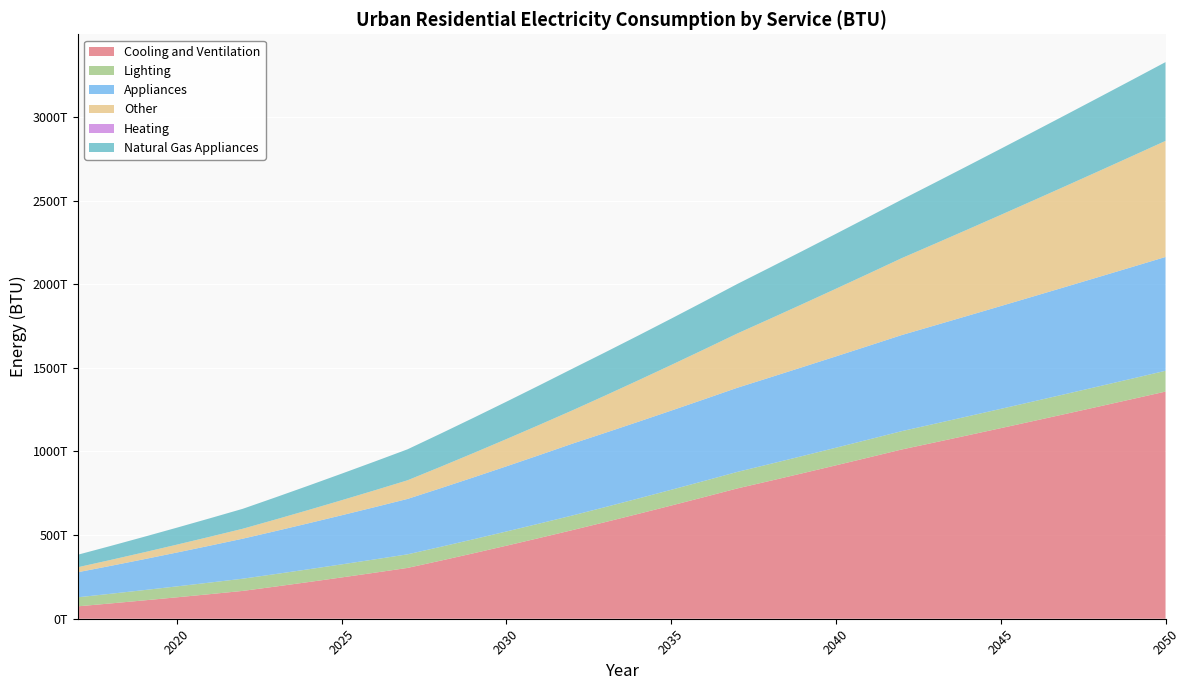

Reading left to right, what are all the values shown in this chart?

Cooling and Ventilation: 74230285047056.8	91643082695721.8	109587364276843.0	128031299879787.2	146945551519411.8	166303033955045.4	192492988790209.2	219368112497386.4	246894155819425.2	275039114759746.6	303773049559922.2	347031244685422.3	391305297527429.9	436540917939471.9	482687616613124.5	529698378179998.7	577735138666221.5	626689319829865.8	676520158635472.4	727189271725549.9	778660484266480.2	824214548292469.5	870345594152197.6	917026050237283.2	964230074108969.9	1011933419033317.8	1053986890732340.2	1096407996867464.2	1139182076949038.8	1182295239767742.8	1225734313589812.8	1269486800172233.5	1313540832260254.8	1357885134263517.2
Lighting: 54075037063113.5	57766719469841.5	61512346478346.1	65308687413626.9	69152764526350.7	73041828716436.0	74729622534776.3	76386388534209.5	78013677689673.3	79612939299656.8	81185529183783.3	82525545540012.6	83816866720996.3	85062095126807.1	86263650964214.6	87423787916551.1	89697560286899.7	91958966159749.7	94208555006012.8	96446844219405.1	98674321423544.4	100905146513137.2	103113044899327.9	105299112155756.1	107464375146517.8	109609797329462.1	111533661247571.9	113430719398812.4	115302040740899.7	117148638140101.5	118971472002705.4	120771453627970.3	122549448307154.6	124306278190787.8
Appliances: 149920662784308.4	167016388205793.3	184515887016970.9	202394977732522.1	220631372006582.6	239204492924651.9	257018902328881.6	275147265180683.0	293573888017029.9	312284106183016.1	331264200884978.8	350423137075627.3	369812279704753.2	389419325926135.9	409232834212401.9	429242150275718.6	443902573015588.9	458603552154623.1	473343285682056.1	488120076785498.1	502932326284741.0	517311802953271.8	531656022830406.8	545966670694396.8	560245325661639.6	574493469342103.2	587912758907986.4	601276020002485.1	614585486923428.8	627843276728279.6	641051396824487.5	654211751977724.4	667326150789352.0	680396311689498.1
Other: 29793011115520.0	35404039443898.6	41177332674277.9	47103172963814.2	53172603267913.3	59377354316979.6	69272240663100.4	79430158798496.2	89837960660320.2	100483360126379.8	111354863521828.4	128125013620367.8	145296146778824.2	162846833392734.1	180757144138279.8	199008520937914.2	223066884817559.0	247644031382081.8	272716909966177.4	298263815563905.7	324264292044539.0	350542263118357.3	377258663298046.7	404392541844948.1	431924261958288.2	459835399359766.8	487818404036012.8	516193152541366.9	544944022954195.8	574056213082435.8	603515687392654.8	633309128009548.1	663423889426168.4	693847956601190.8
Heating: 0.0	0.0	0.0	0.0	0.0	0.0	0.0	0.0	0.0	0.0	0.0	0.0	0.0	0.0	0.0	0.0	0.0	0.0	0.0	0.0	0.0	0.0	0.0	0.0	0.0	0.0	0.0	0.0	0.0	0.0	0.0	0.0	0.0	0.0
Natural Gas Appliances: 74865213239966.5	83736758498055.1	92608303756143.6	101479849014232.1	110351394272320.7	119222939530409.2	132427357197860.4	145631774865311.5	158836192532762.7	172040610200213.8	185245027867665.0	197993472504138.3	210741917140611.6	223490361777084.8	236238806413558.1	248987251050031.4	258370779360617.4	267754307671203.4	277137835981789.4	286521364292375.4	295904892602961.4	306709814481139.9	317514736359318.5	328319658237497.0	339124580115675.6	349929501993854.0	365053207110864.2	380176912227874.3	395300617344884.5	410424322461894.6	425548027578904.8	440671732695914.9	455795437812925.1	470919142929935.3